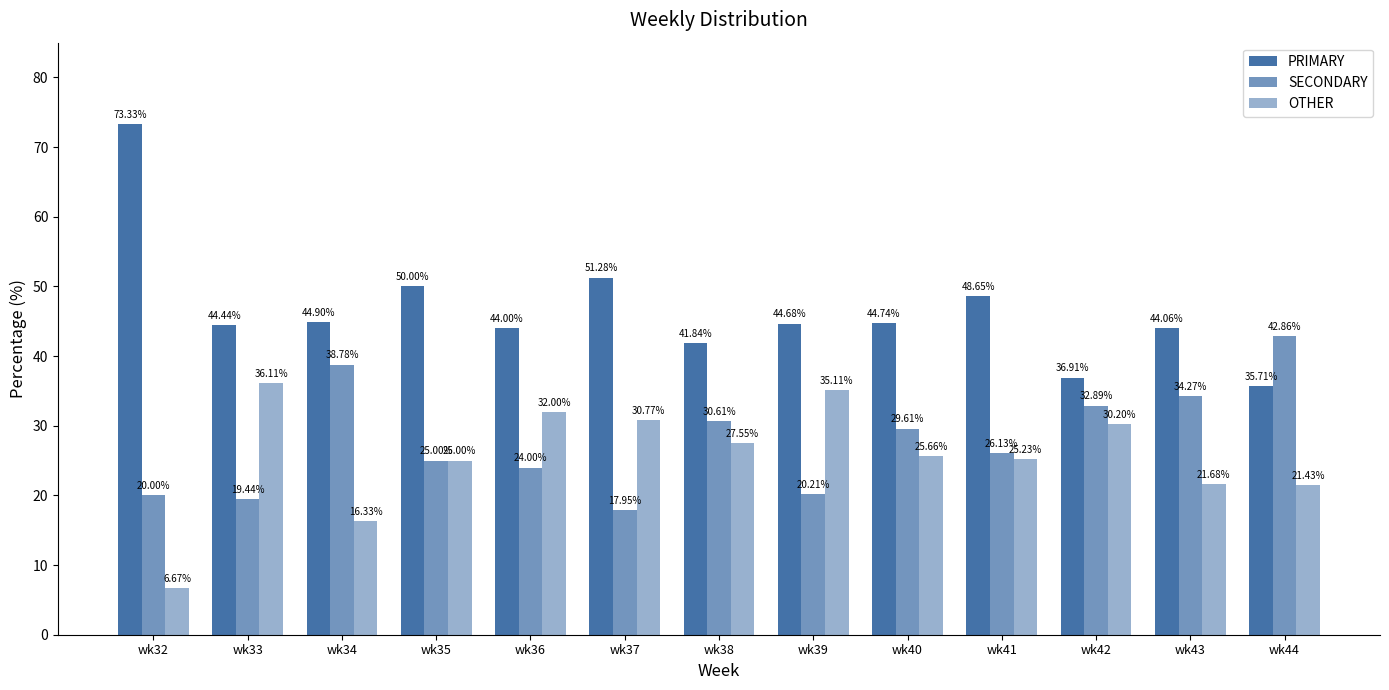

Which category has the lowest value in the PRIMARY series?

wk44